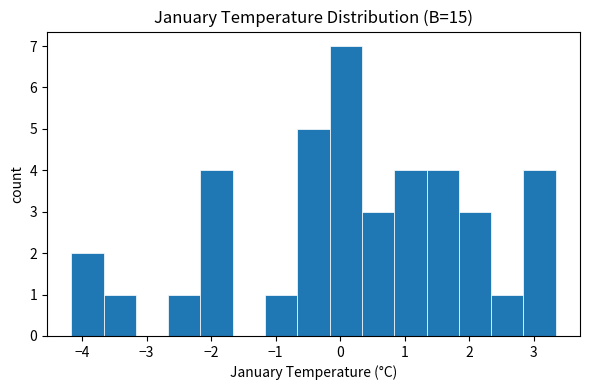

Reading left to right, transcribe this chart: for each bar, give the range it covers on the x-axis and its height. Neither the bar edges nor the heights are printed on the chart, so give them approximately, as read against the axes.

-4.2 to -3.7: 2
-3.7 to -3.2: 1
-3.2 to -2.7: 0
-2.7 to -2.2: 1
-2.2 to -1.7: 4
-1.7 to -1.2: 0
-1.2 to -0.7: 1
-0.7 to -0.2: 5
-0.2 to 0.3: 7
0.3 to 0.8: 3
0.8 to 1.3: 4
1.3 to 1.8: 4
1.8 to 2.3: 3
2.3 to 2.8: 1
2.8 to 3.3: 4